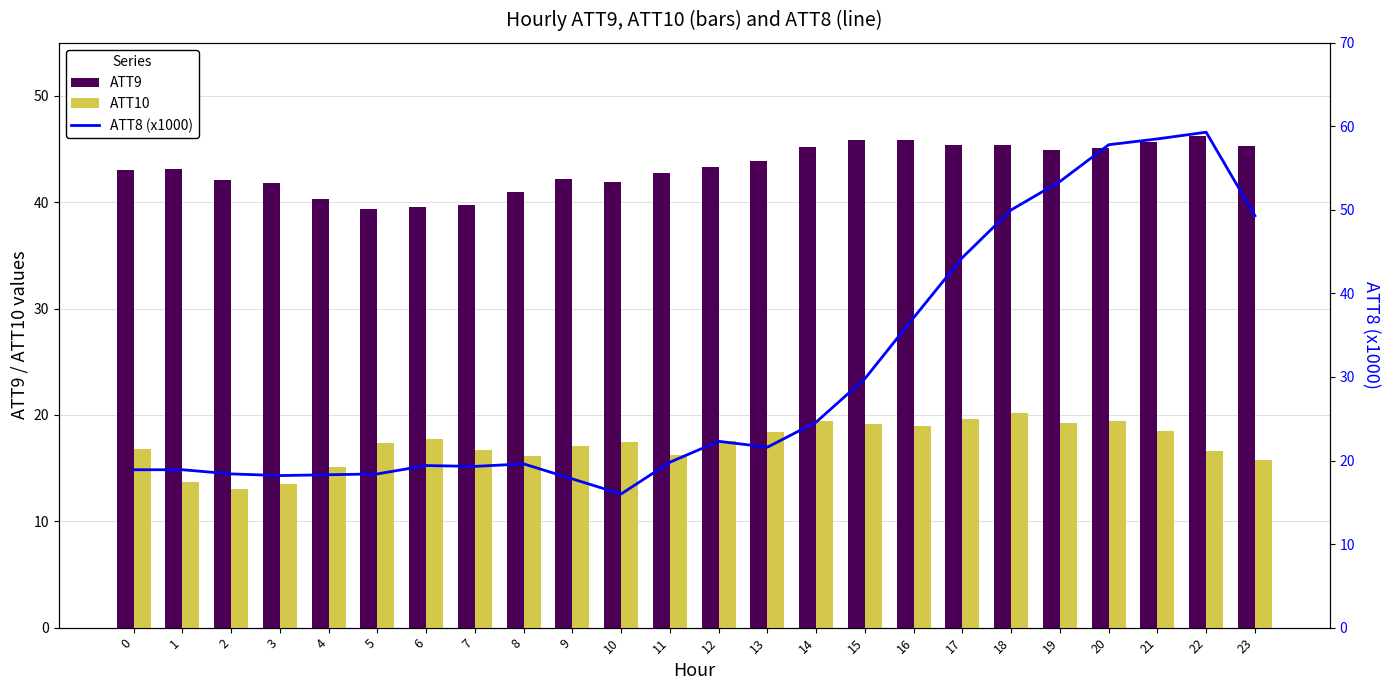

Which has a higher value, 9 or 14?

14